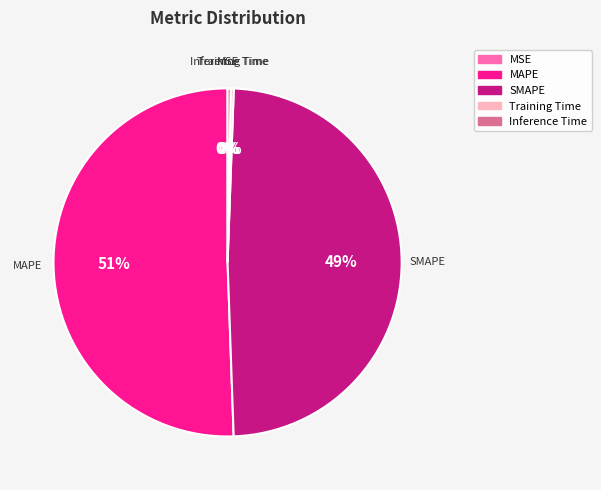

To the nearest percent, what percentage of the pie is SMAPE?

49%